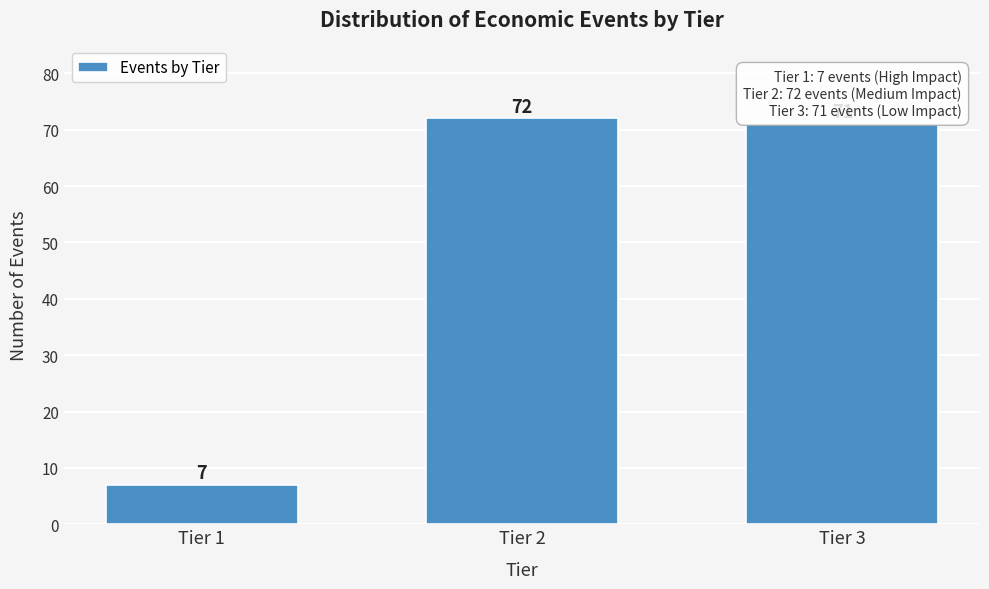

Reading left to right, transcribe all the data shown in this chart.

7	72	71